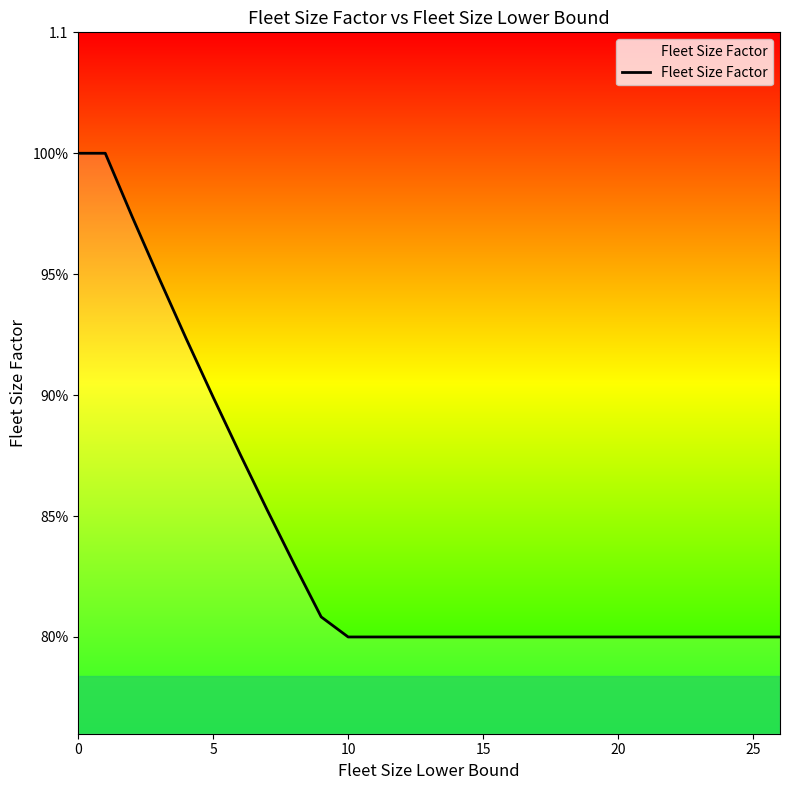

Does the chart display data point markers on the line(s)?

No